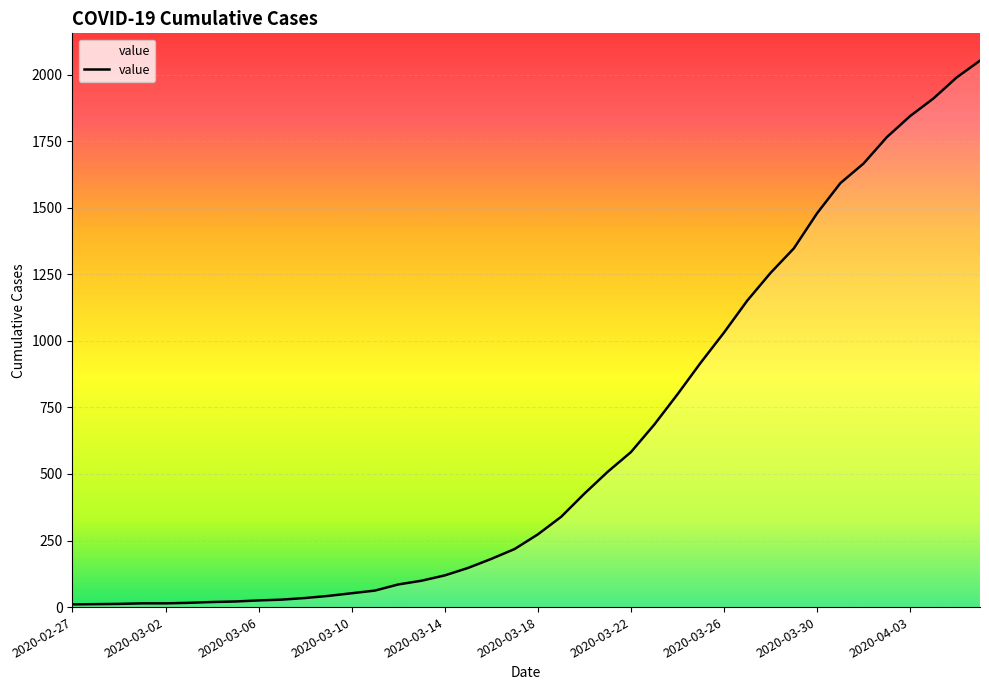

What is the maximum value shown in the chart?

2052